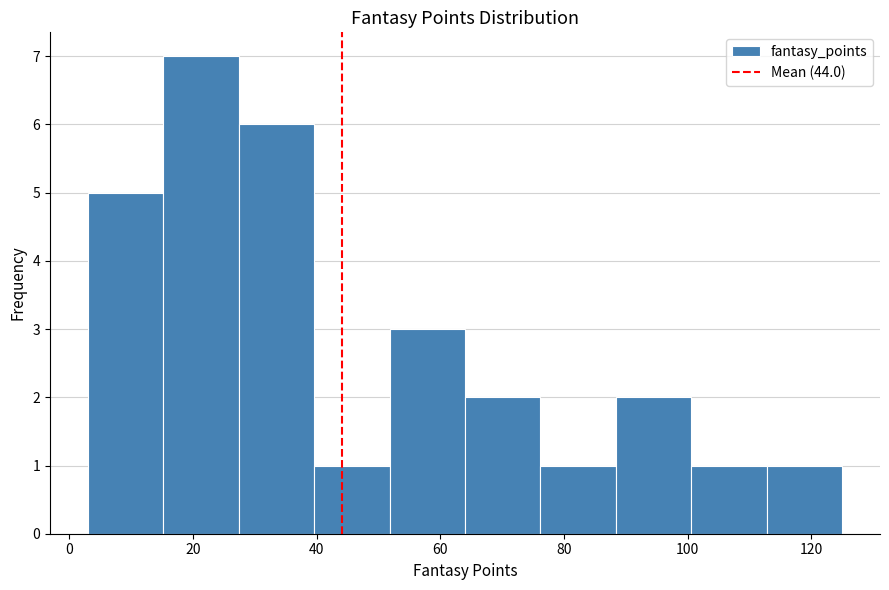

Reading left to right, list every bar in this chart as the range it spans on the x-axis followed by its height. Neither the bar edges nor the heights are printed on the chart, so give them approximately, as read against the axes.

3.0 to 15.2: 5
15.2 to 27.4: 7
27.4 to 39.6: 6
39.6 to 51.8: 1
51.8 to 64.0: 3
64.0 to 76.2: 2
76.2 to 88.4: 1
88.4 to 100.6: 2
100.6 to 112.8: 1
112.8 to 125.0: 1